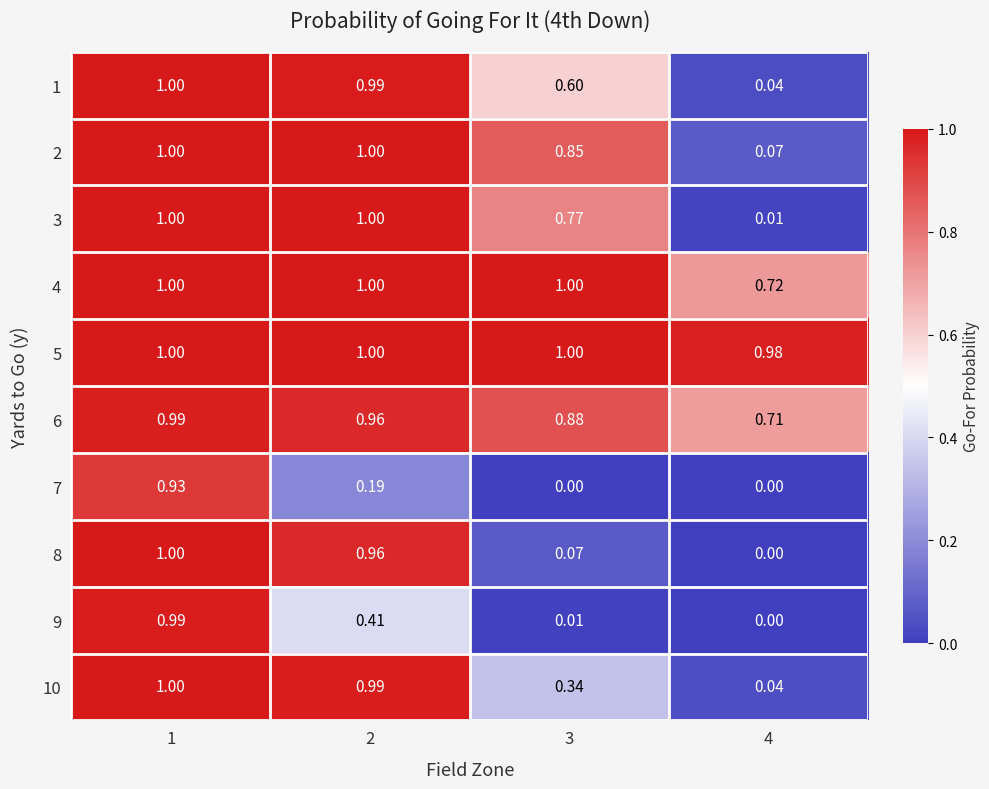

Is the value of 3 at 1 greater than the value of 6 at 3?

Yes